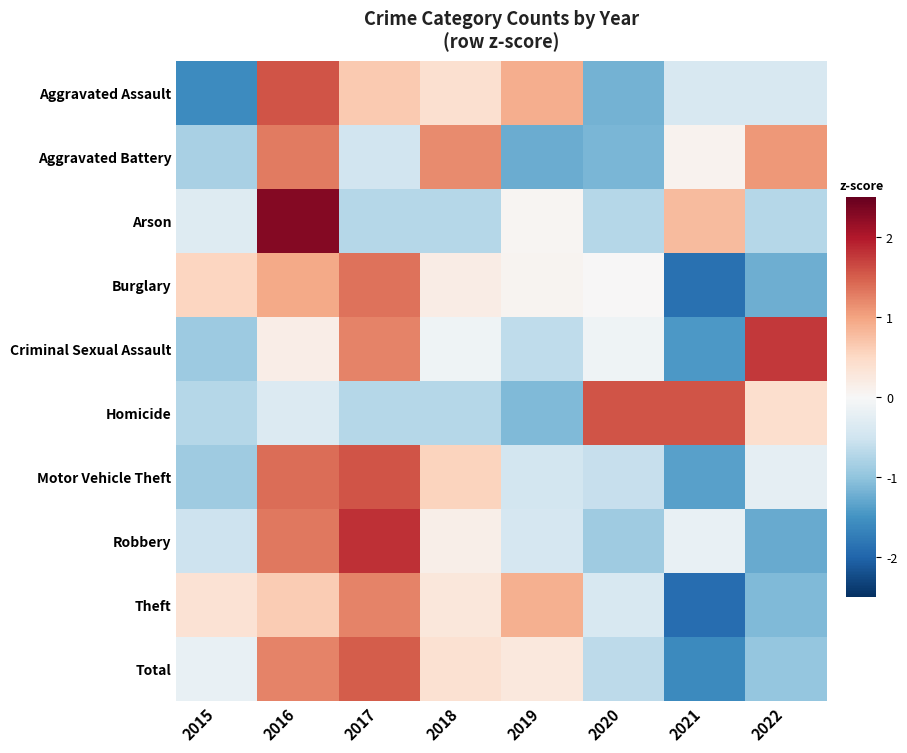

Reading left to right, extract all data points from this chart.

Aggravated Assault: 2015=-1.6	2016=1.6	2017=0.7	2018=0.4	2019=0.9	2020=-1.2	2021=-0.4	2022=-0.4
Aggravated Battery: 2015=-0.8	2016=1.3	2017=-0.5	2018=1.2	2019=-1.2	2020=-1.1	2021=0.1	2022=1.1
Arson: 2015=-0.3	2016=2.3	2017=-0.7	2018=-0.7	2019=0.0	2020=-0.7	2021=0.8	2022=-0.7
Burglary: 2015=0.5	2016=0.9	2017=1.4	2018=0.2	2019=0.1	2020=0.0	2021=-1.9	2022=-1.2
Criminal Sexual Assault: 2015=-0.9	2016=0.2	2017=1.2	2018=-0.1	2019=-0.6	2020=-0.1	2021=-1.4	2022=1.8
Homicide: 2015=-0.7	2016=-0.3	2017=-0.7	2018=-0.7	2019=-1.1	2020=1.6	2021=1.6	2022=0.4
Motor Vehicle Theft: 2015=-0.9	2016=1.4	2017=1.6	2018=0.6	2019=-0.5	2020=-0.6	2021=-1.4	2022=-0.2
Robbery: 2015=-0.5	2016=1.3	2017=1.8	2018=0.1	2019=-0.4	2020=-0.9	2021=-0.2	2022=-1.3
Theft: 2015=0.4	2016=0.6	2017=1.2	2018=0.3	2019=0.9	2020=-0.4	2021=-1.9	2022=-1.1
Total: 2015=-0.2	2016=1.2	2017=1.5	2018=0.4	2019=0.3	2020=-0.6	2021=-1.6	2022=-1.0